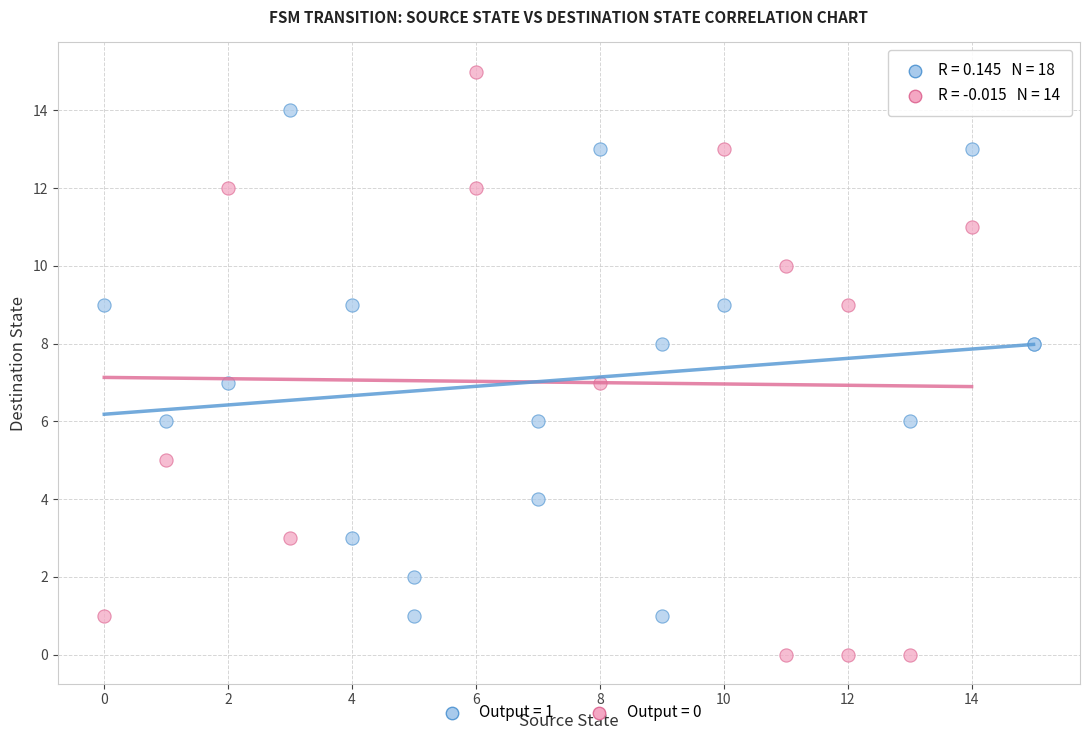

Which series reaches the maximum Y coordinate?

Output = 0